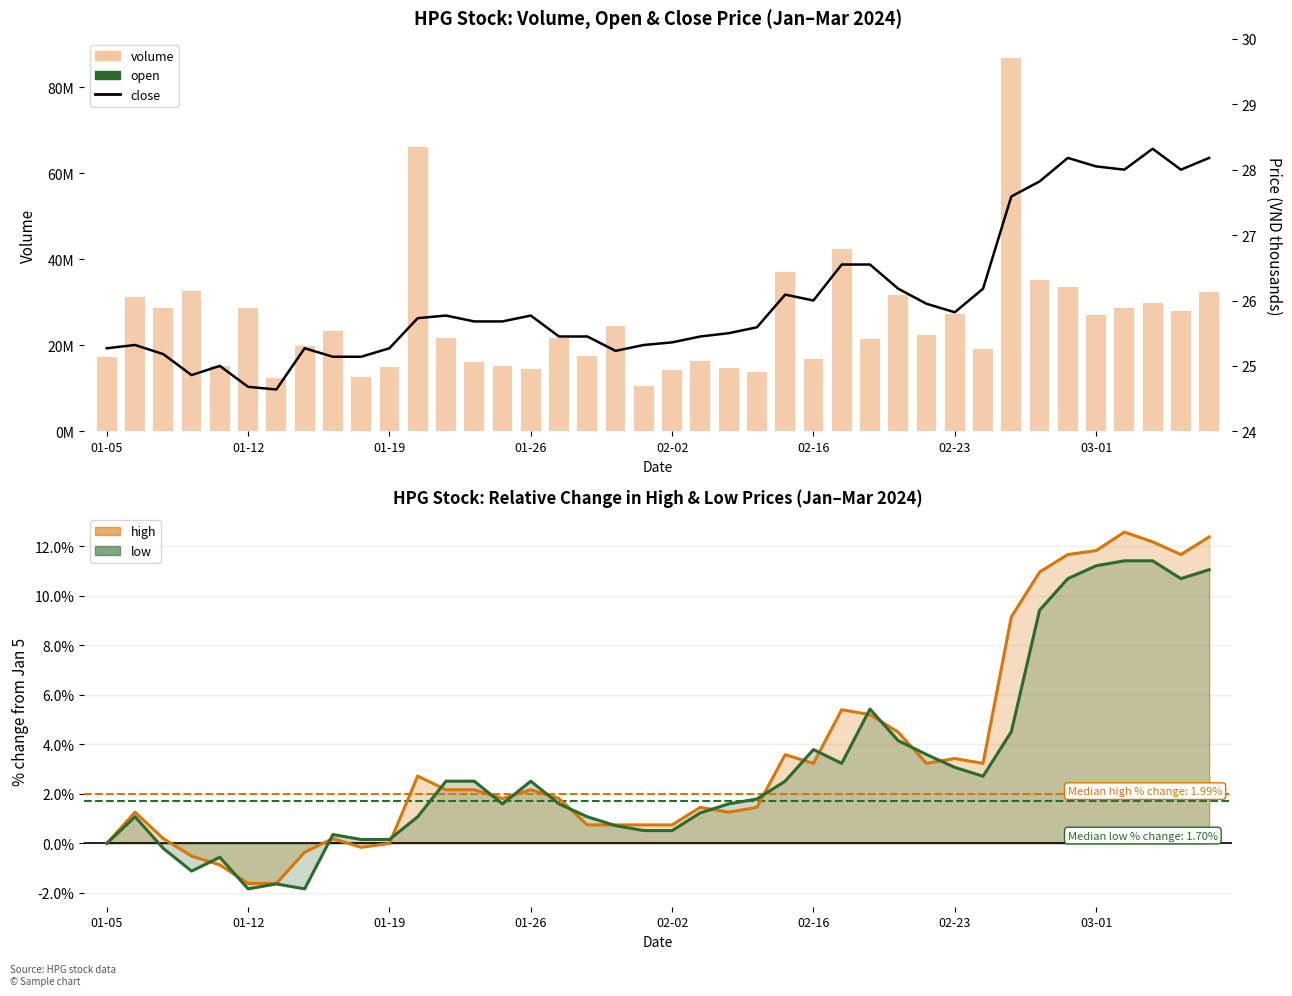

What position from the right is 33?

7